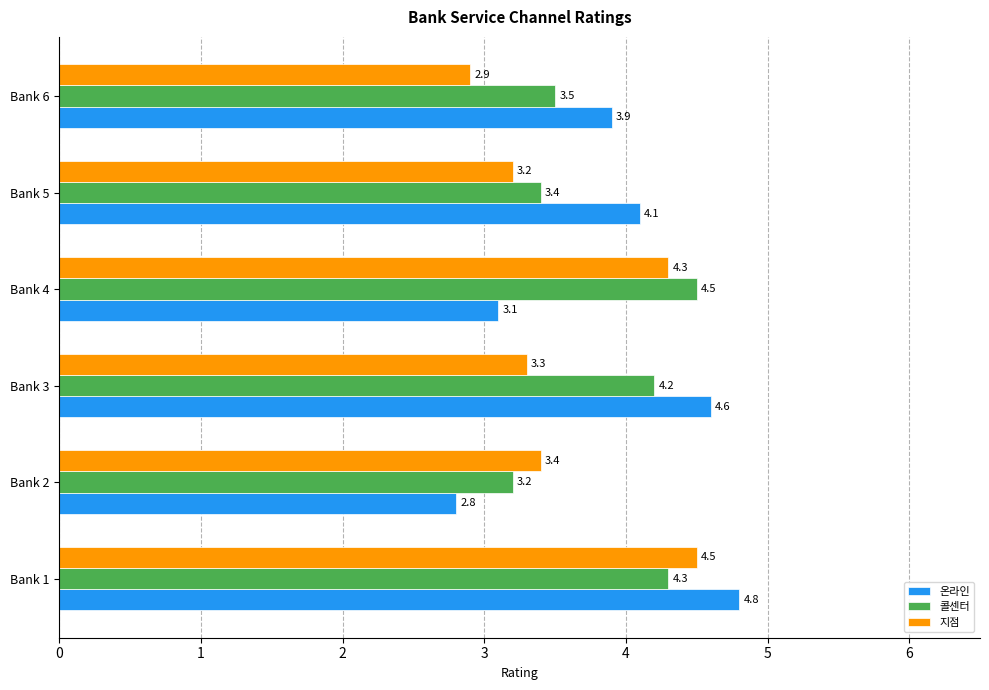

The value of 온라인 at Bank 5 is 1.6. True or false?

False